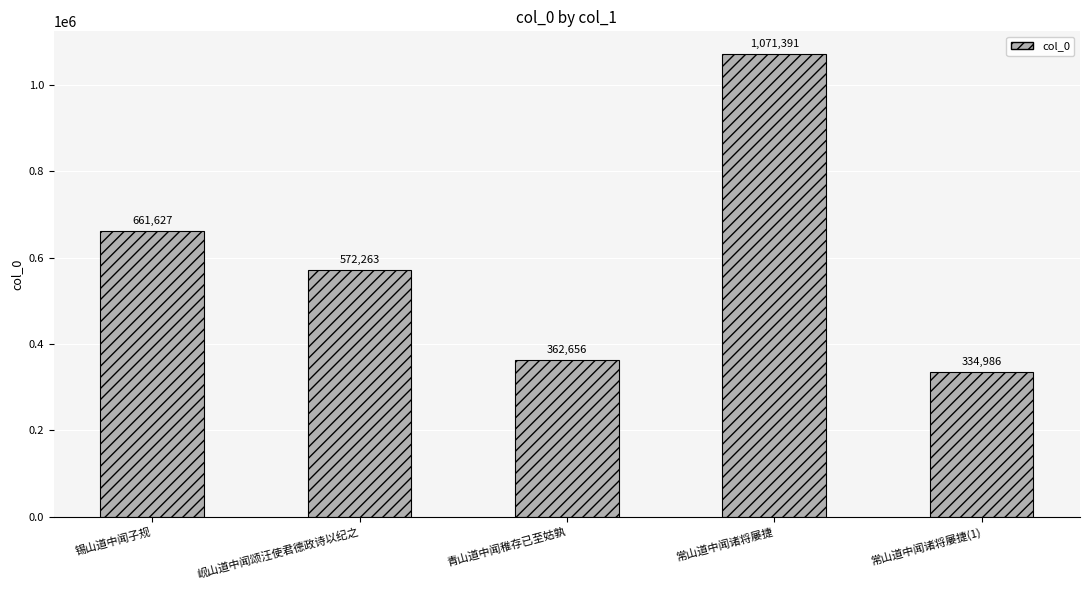

What is the maximum value shown in the chart?

1071391